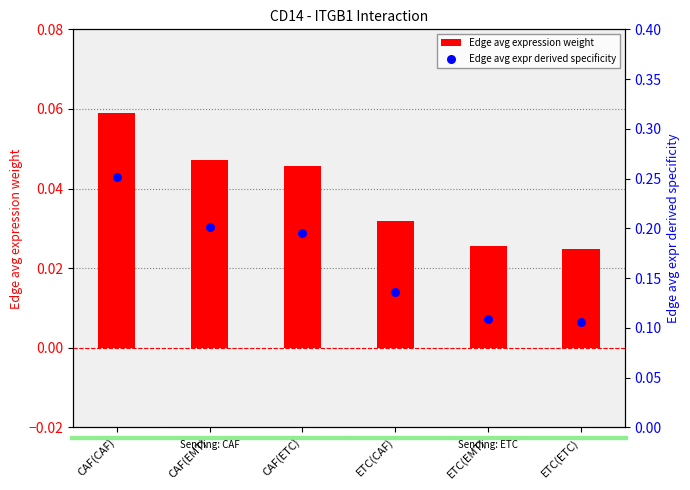

Which series has the widest spread of Y values?

Edge avg expr derived specificity